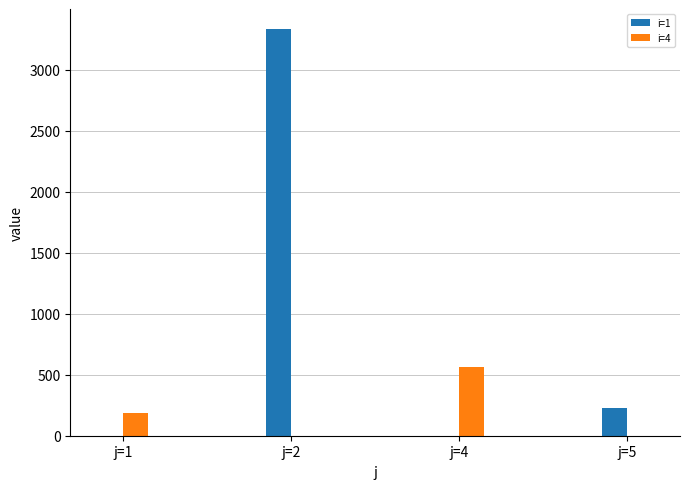

Where does the i=4 series first go above 183?

j=1